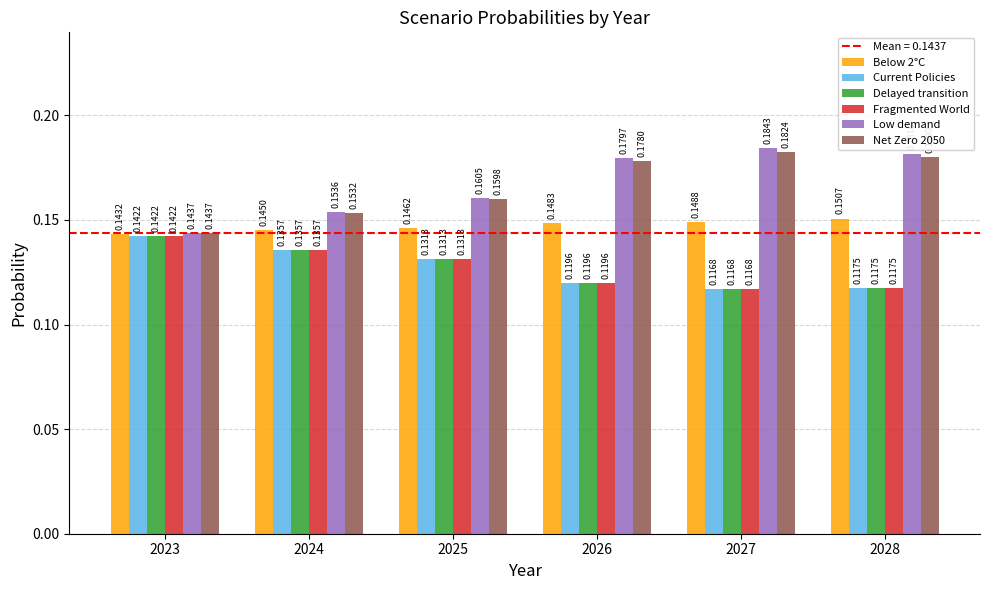

Between 2024 and 2027, which series saw the biggest shift?

Low demand